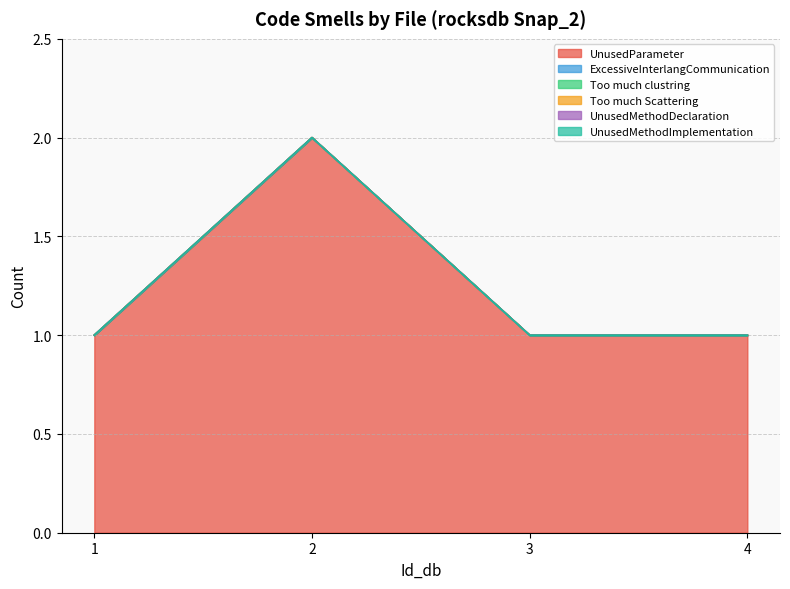

What is the spread (max minus min) of values at 4?

1